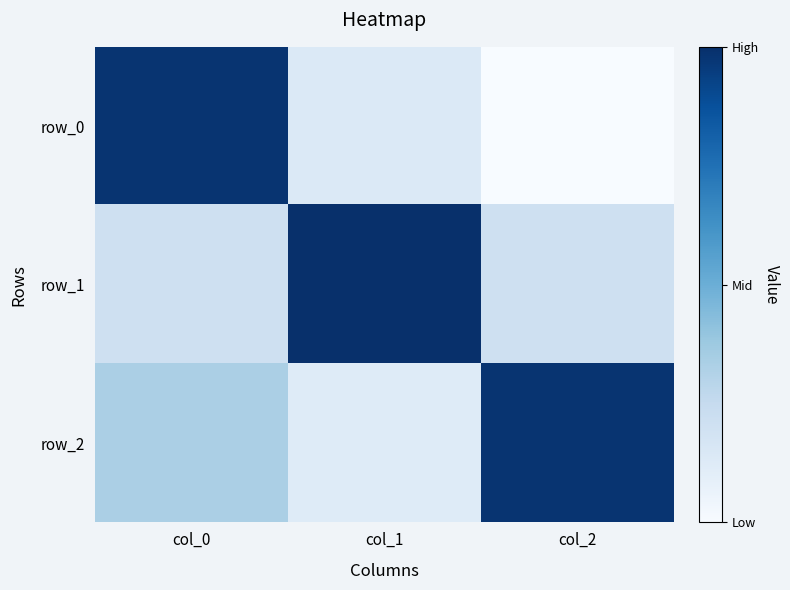

What is the sum of all row_2 values?

1.1